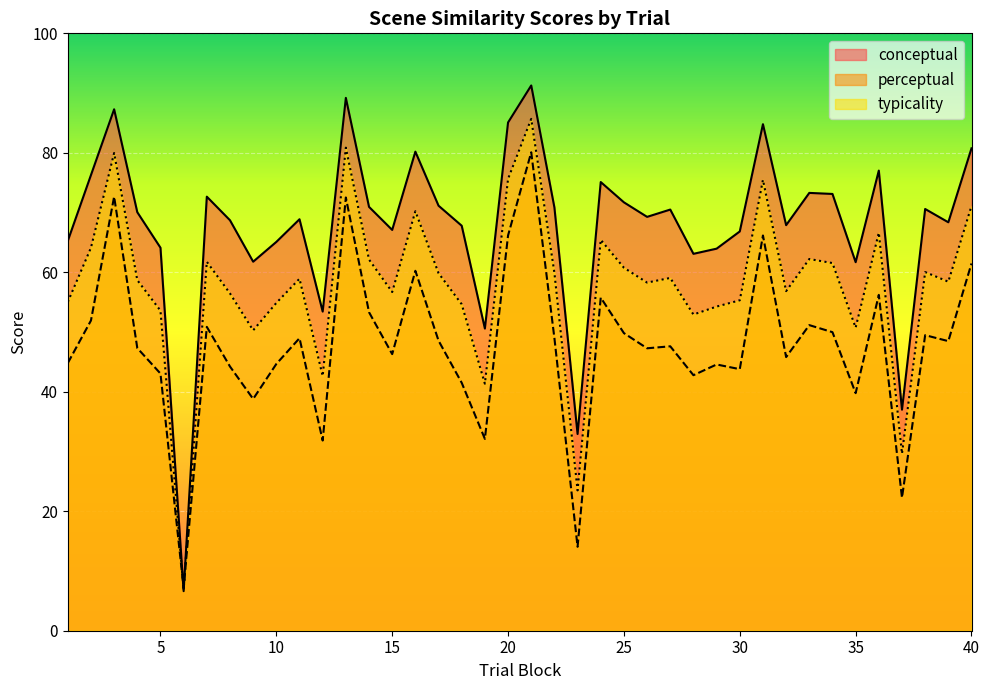

What is the difference between the maximum and minimum values in the typicality series?

78.8